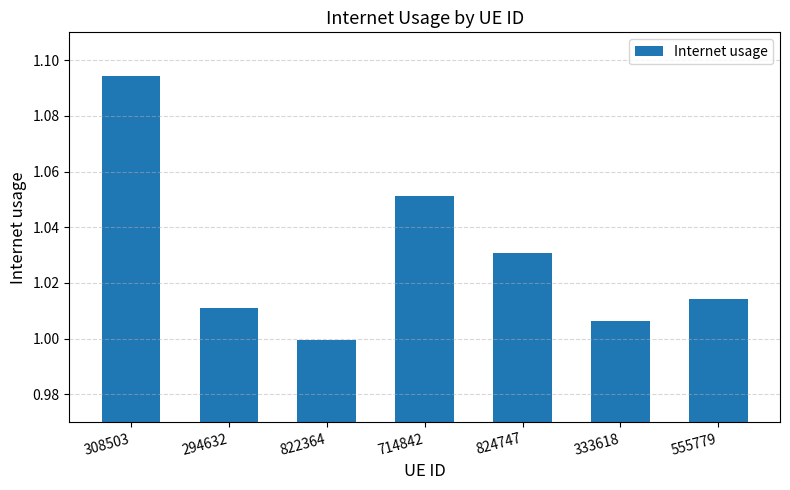

Which has a higher value, 308503 or 824747?

308503